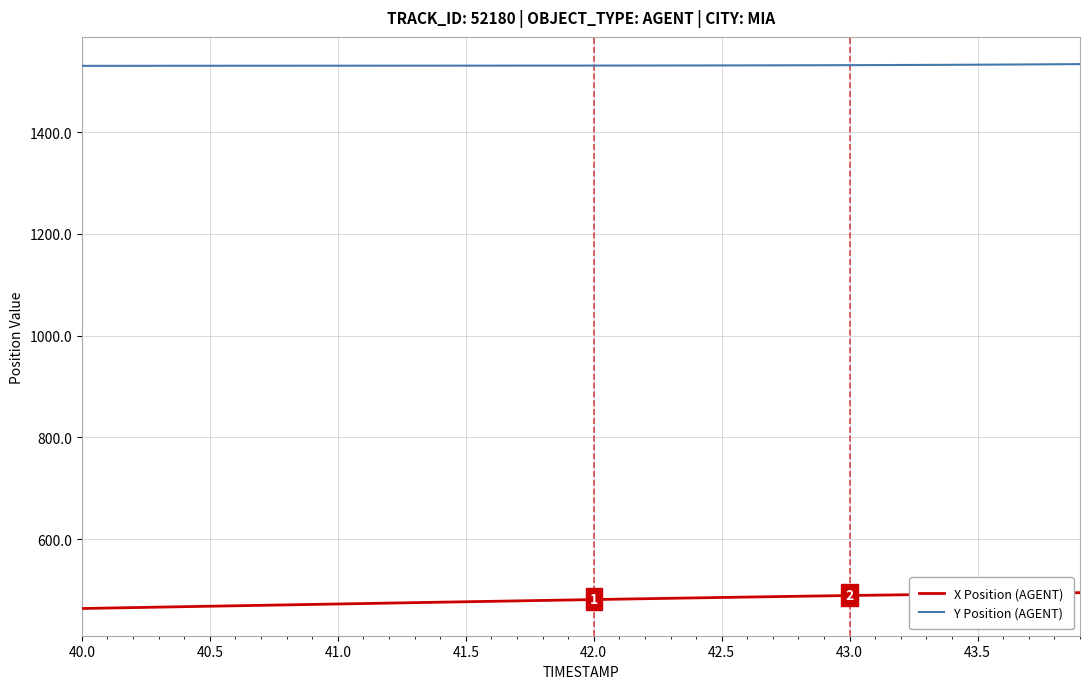

Which series has the largest total across all categories?

Y Position (AGENT)